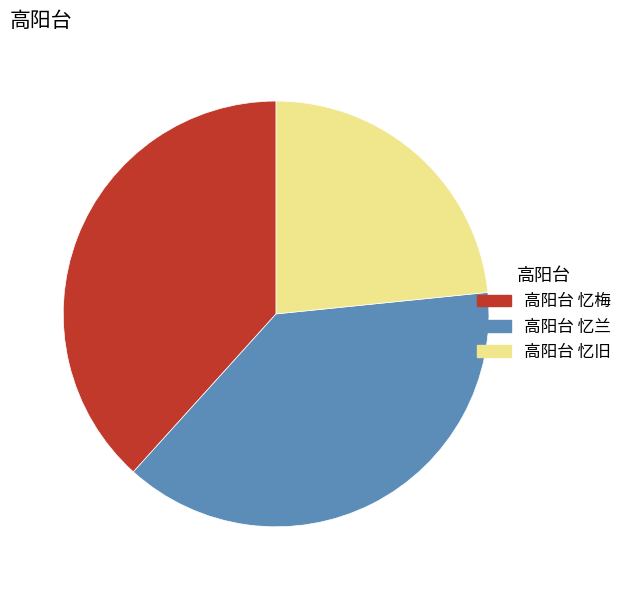

The 高阳台 忆梅 slice represents 38% of the pie. True or false?

True